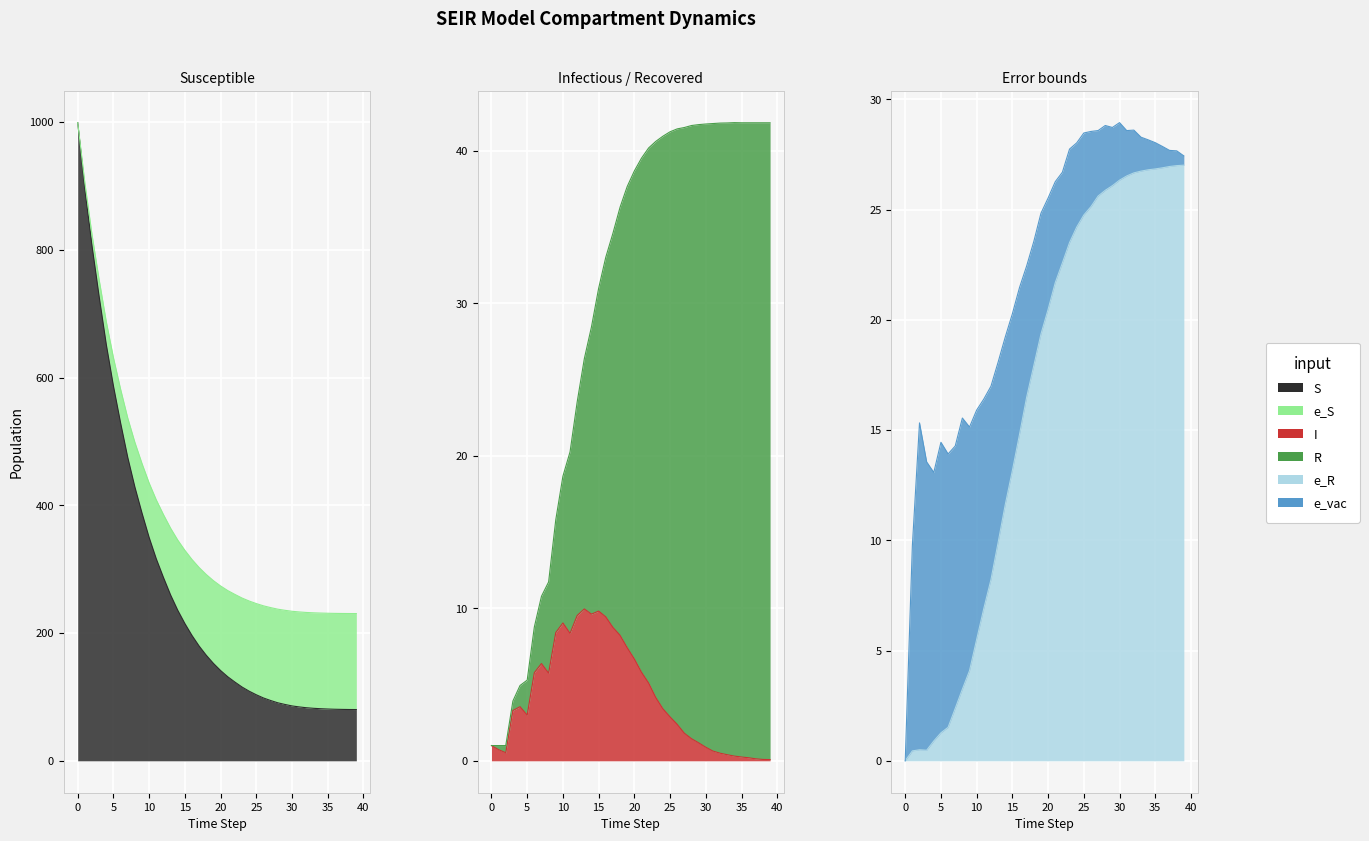

Between 24 and 20, which is larger?

20